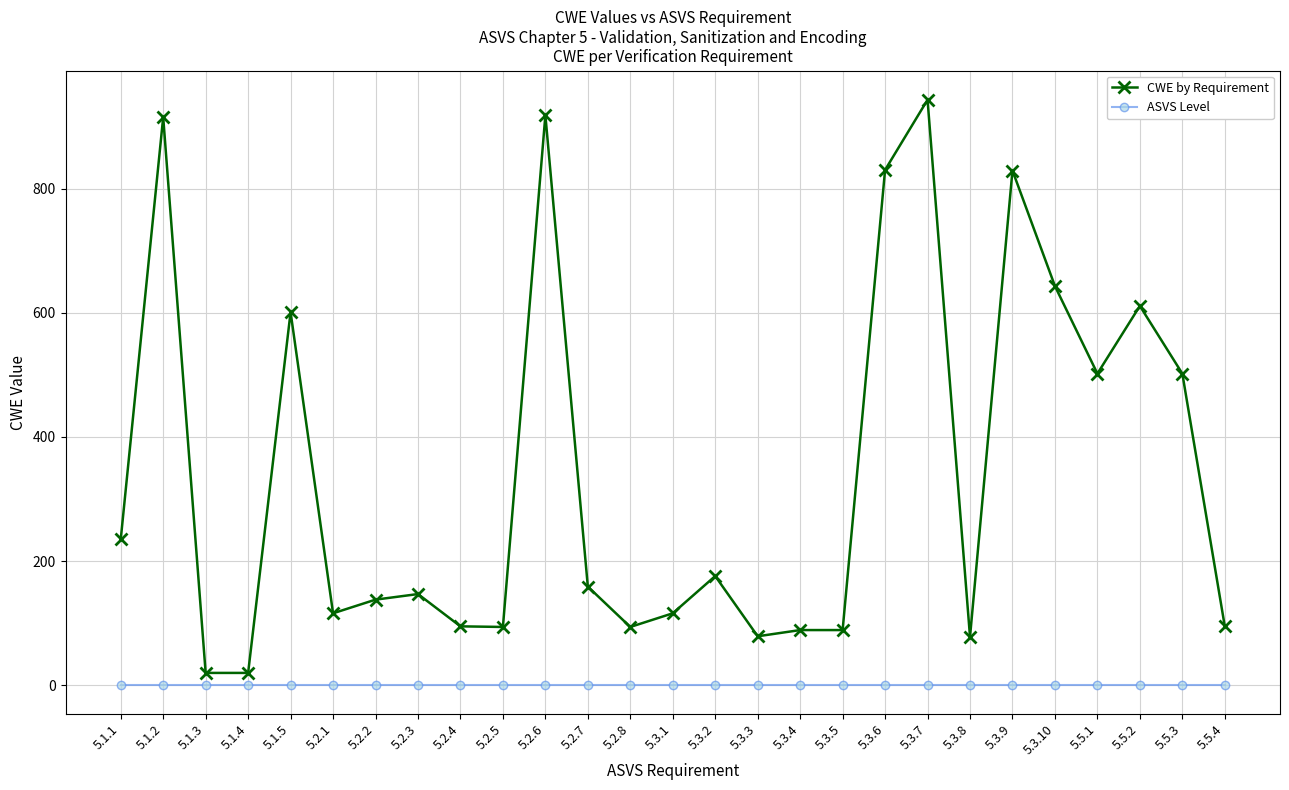

What is the average value of the CWE by Requirement series?

338